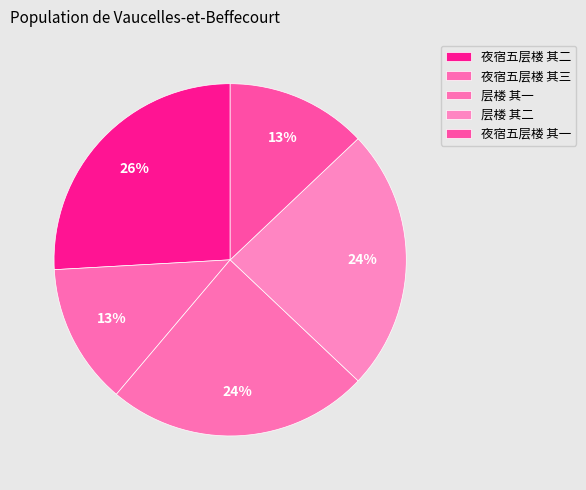

To the nearest percent, what is the difference between the 夜宿五层楼 其二 and 层楼 其一 slice percentages?

2%